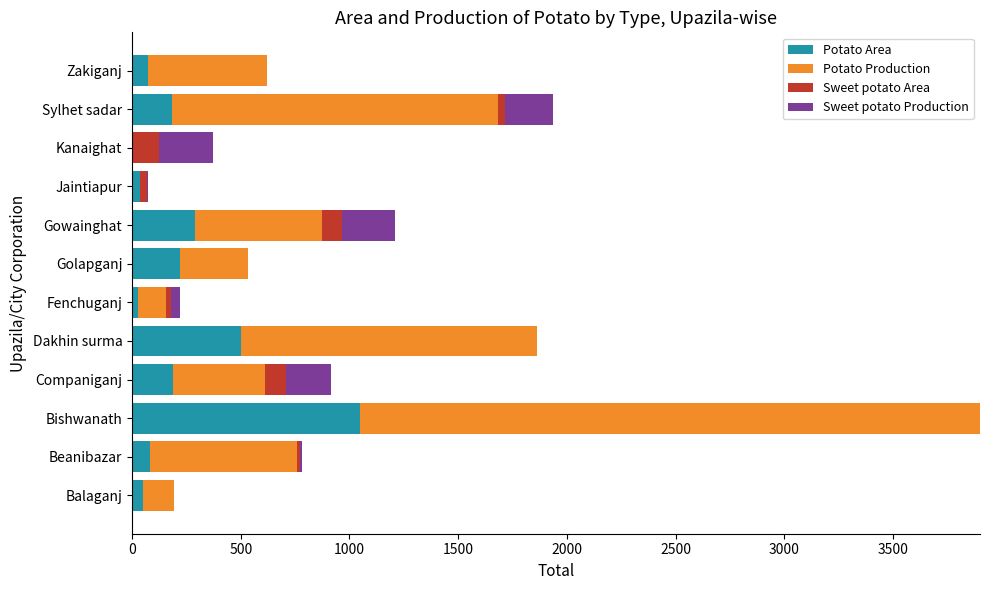

What is the maximum value for Potato Area?

1050.0